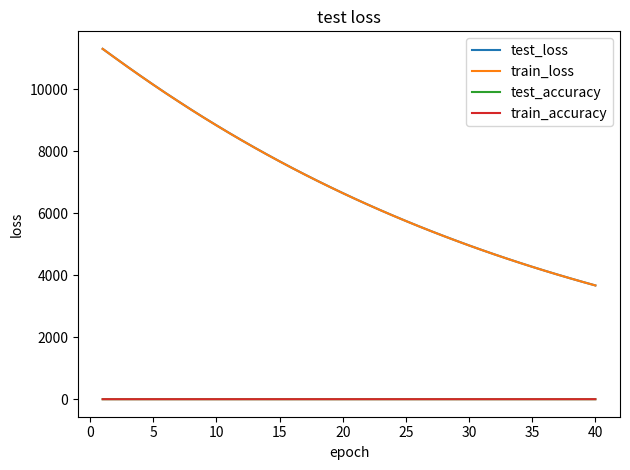

True or false: train_loss and train_accuracy cross at least once.

False